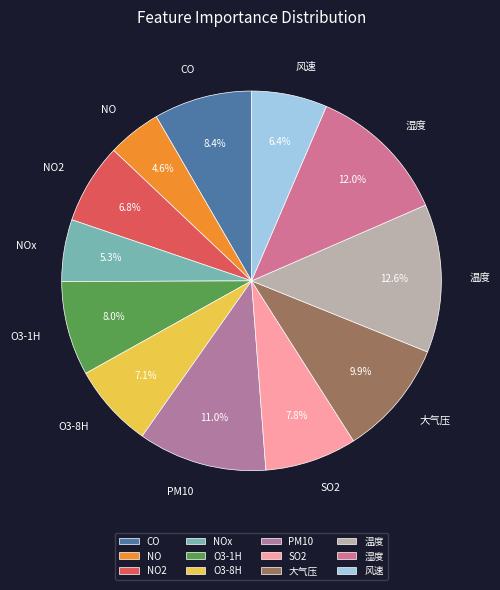

To the nearest percent, what is the difference between the largest and smallest slice percentages?

8%